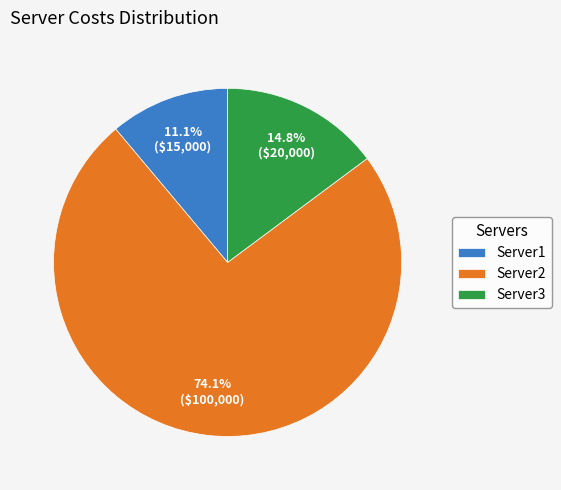

Combined, what portion of the pie is Server1 and Server3?

25.9%